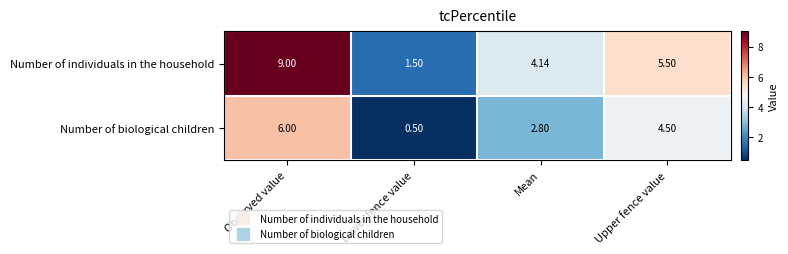

Where does the Number of biological children series first go above 4?

Observed value